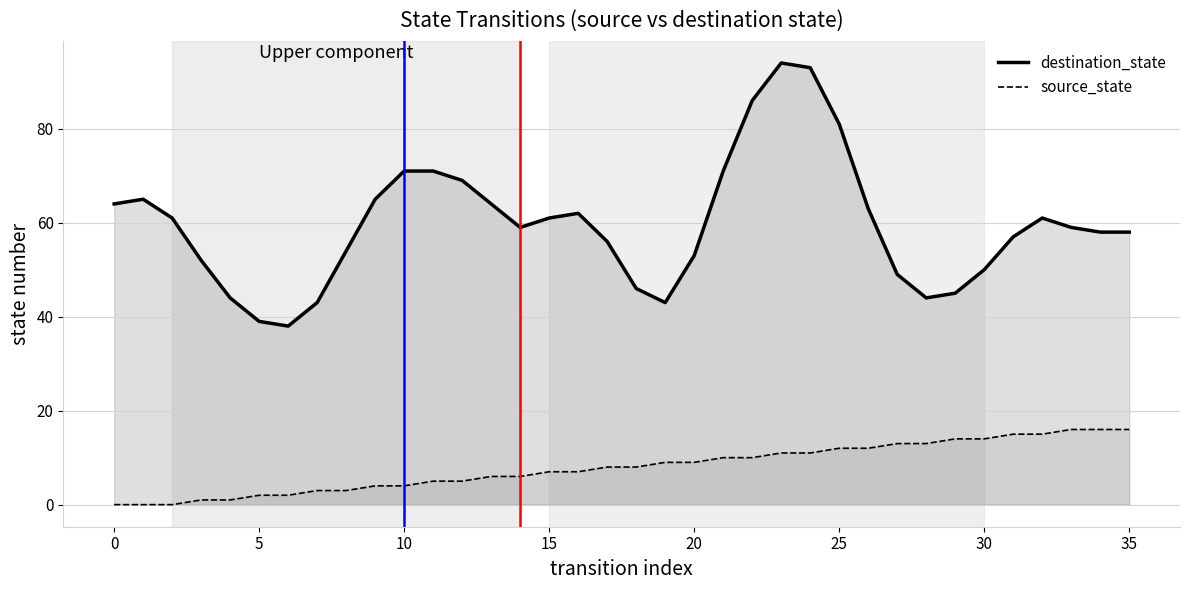

Does the chart have visible grid lines?

Yes